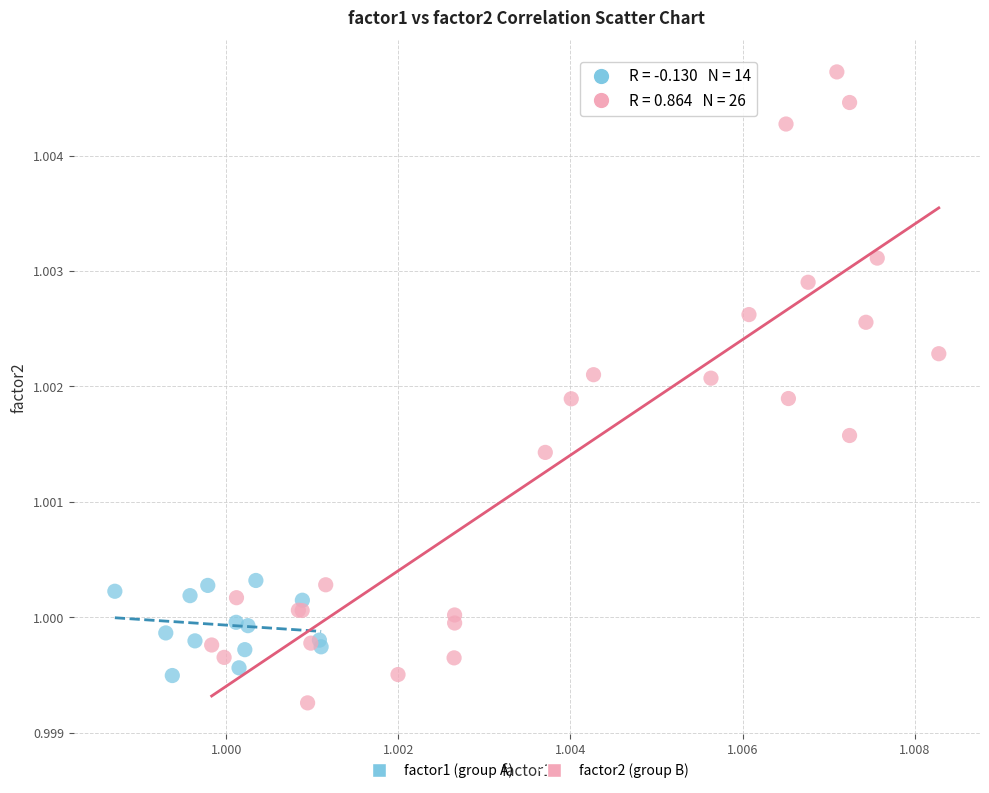

Which series contains the highest Y value?

factor2 (group B)